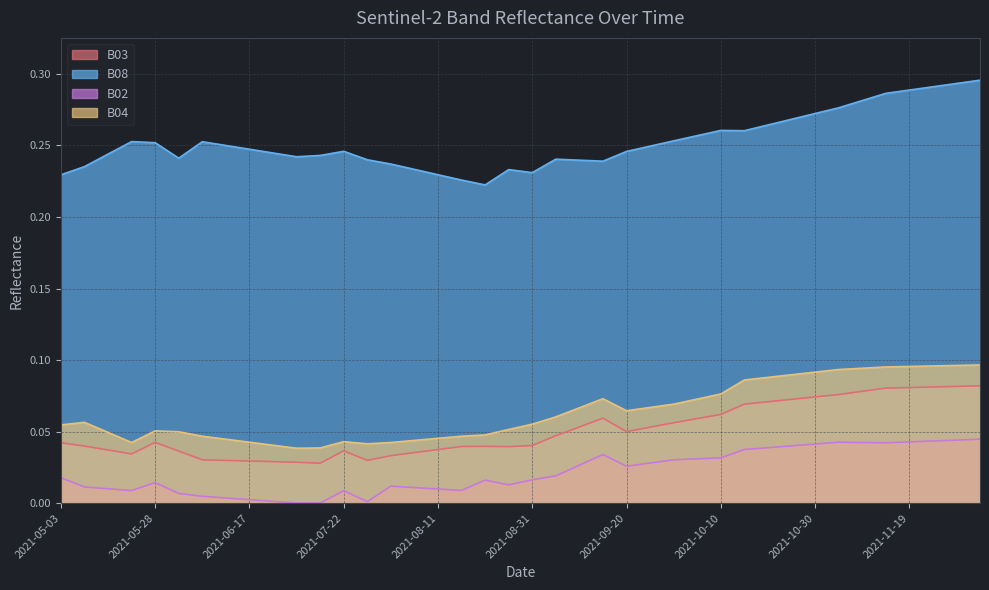

At which category does the chart reach its peak across all series?

2021-12-04